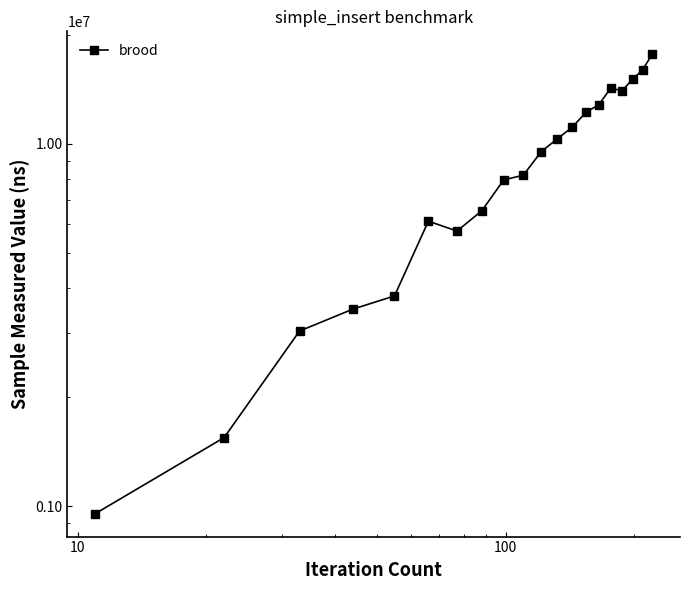

What is the value of the 19th point from the left?

16028000